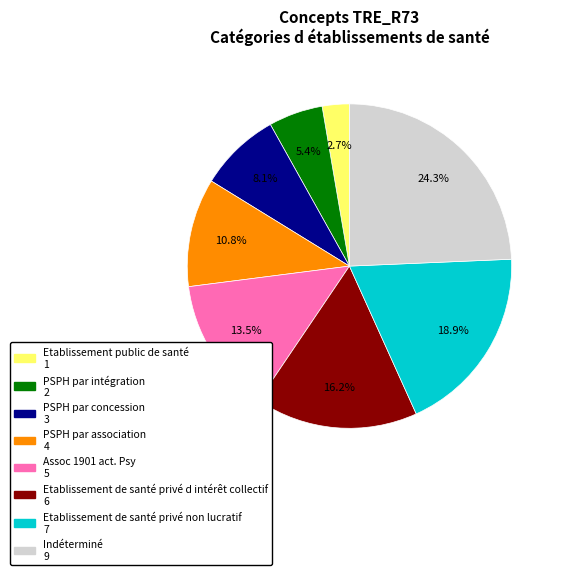

Is there any slice that represents more than half of the pie?

No